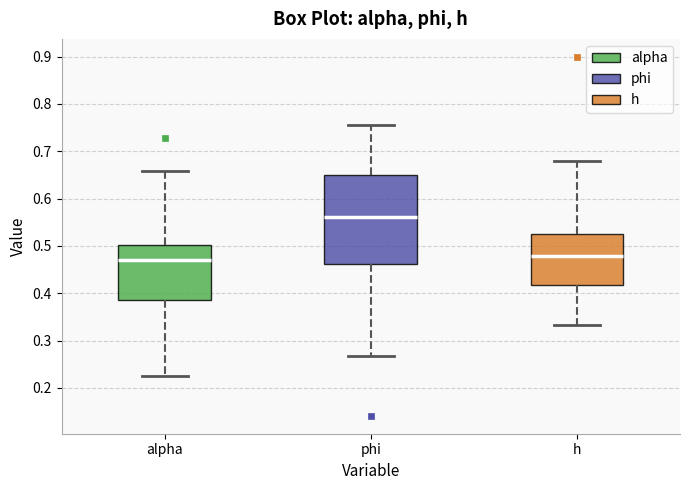

Reading left to right, read every box against the y-axis: the position of its median line, the range the box covers, and the ends of its whiskers. The values are not printed on the chart, so give them approximately, as read against the axis.

alpha: median 0.47, box 0.39 to 0.50, whiskers 0.22 to 0.66
phi: median 0.56, box 0.46 to 0.65, whiskers 0.27 to 0.75
h: median 0.48, box 0.42 to 0.53, whiskers 0.33 to 0.68